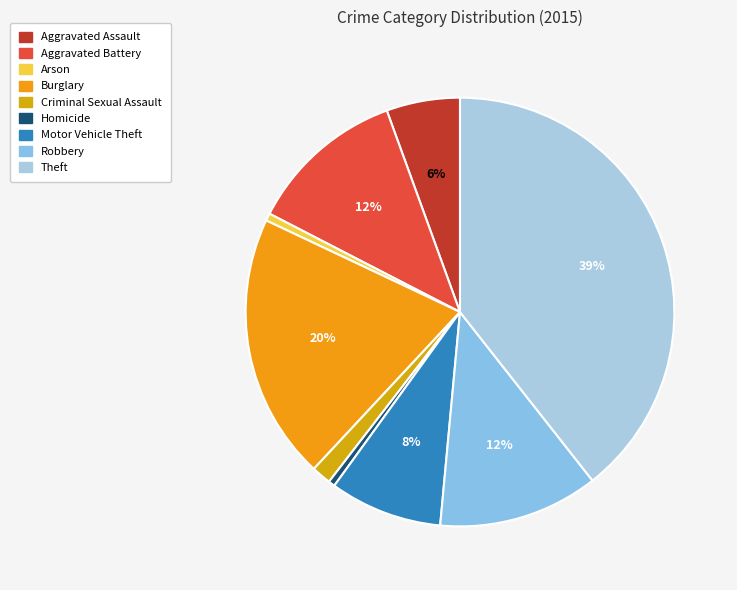

What percentage is the Robbery slice, to the nearest percent?

12%